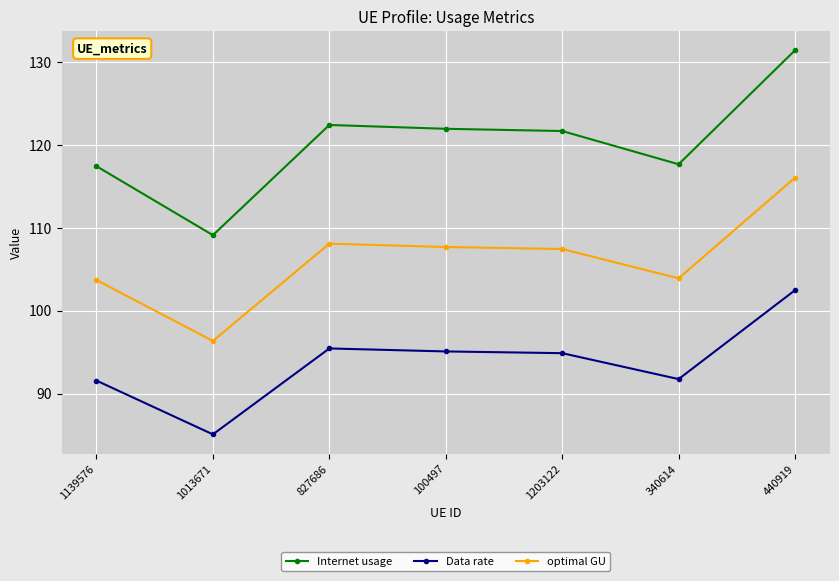

Rank the series at 340614 from lowest to highest value.

Data rate, optimal GU, Internet usage